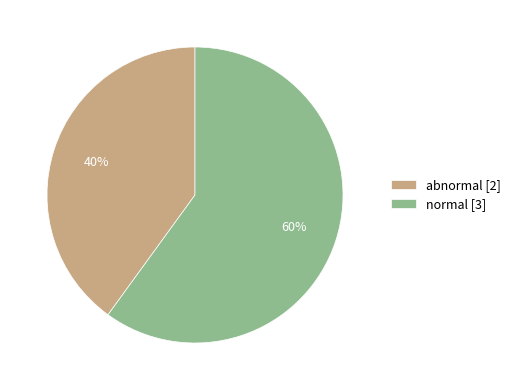

How many segments does this pie chart have?

2